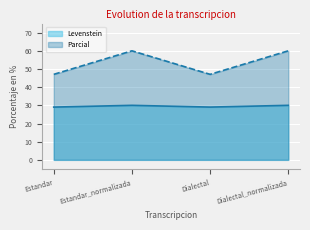

What are all the series names shown in the legend?

Levenstein, Parcial